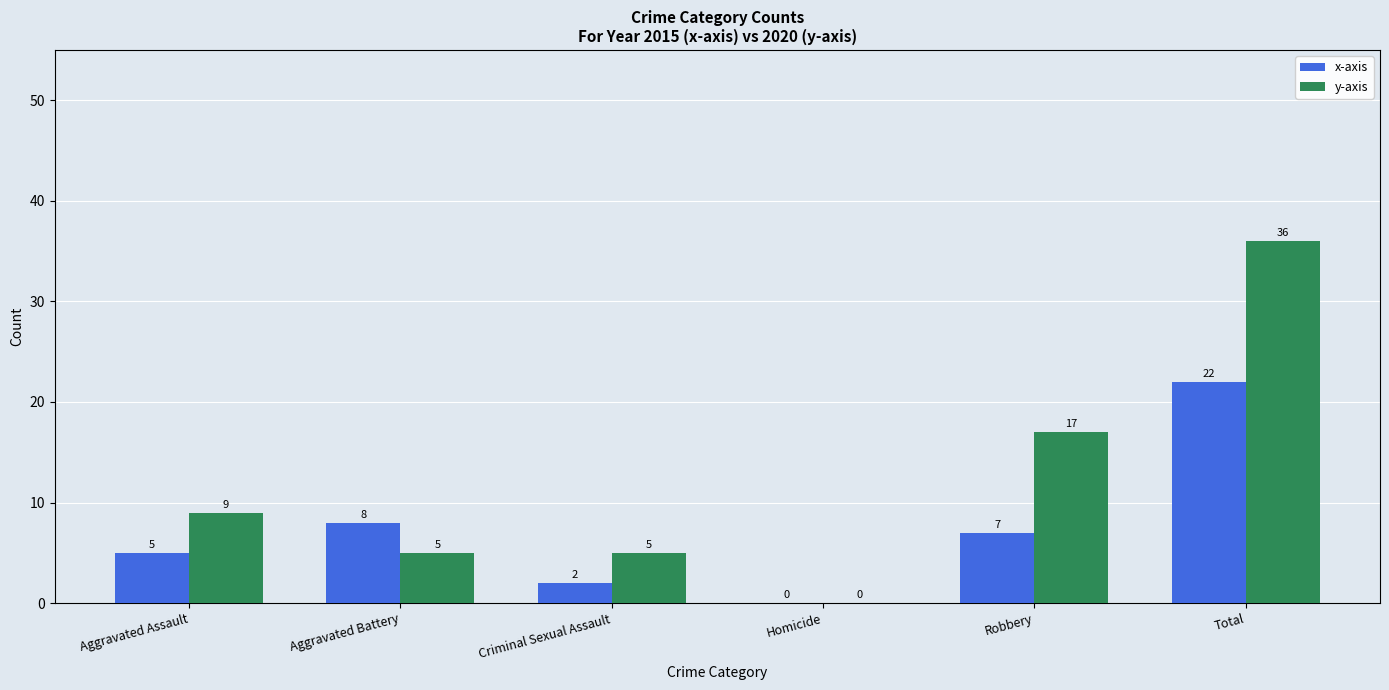

Reading right to left, what are all the values shown in this chart?

x-axis: 22	7	0	2	8	5
y-axis: 36	17	0	5	5	9